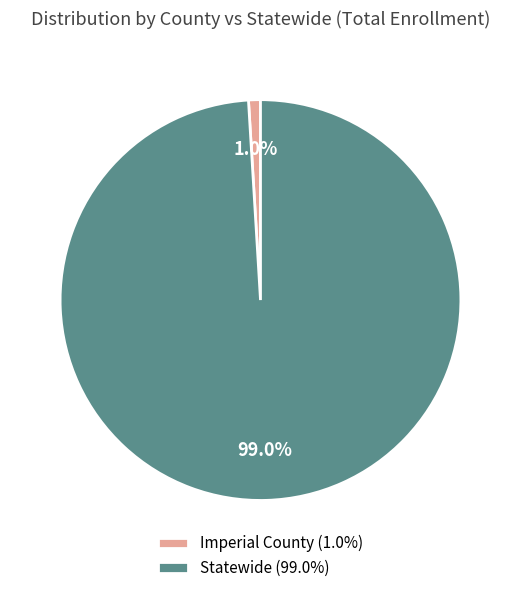

Does Imperial County (1.0%) represent more than half of the total?

No